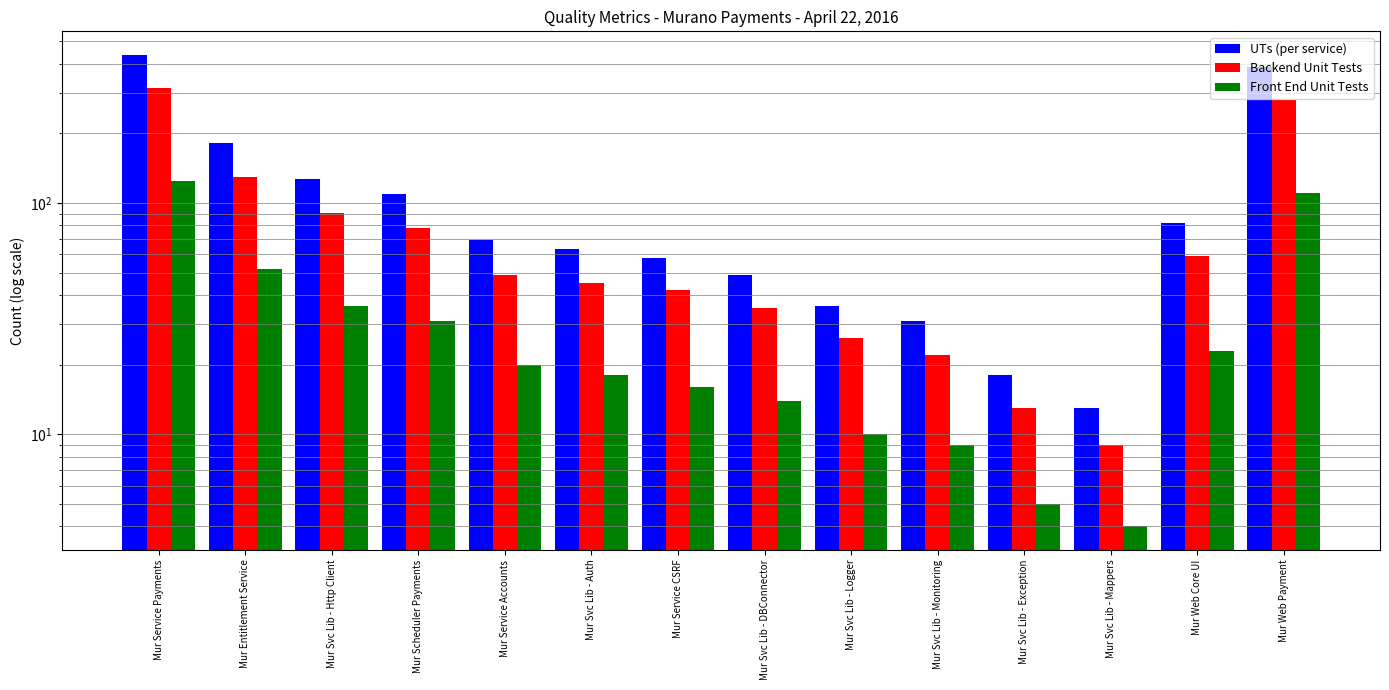

The value of Backend Unit Tests at Mur Web Core UI is 59. True or false?

True